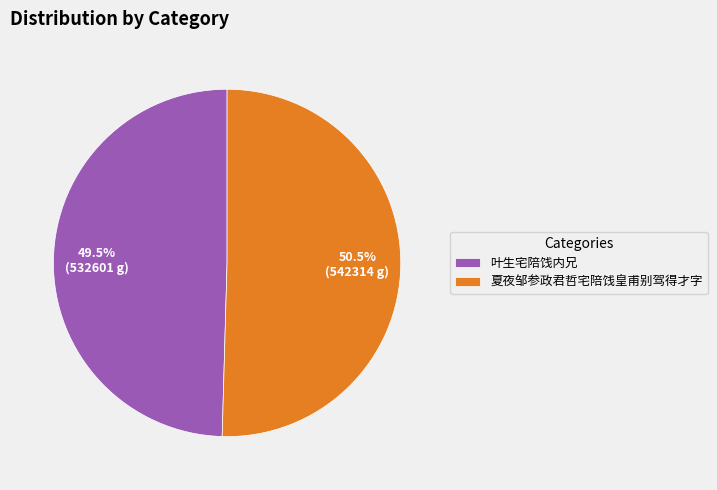

What percentage do 夏夜邹参政君哲宅陪饯皇甫别驾得才字 and 叶生宅陪饯内兄 together represent?

100.0%